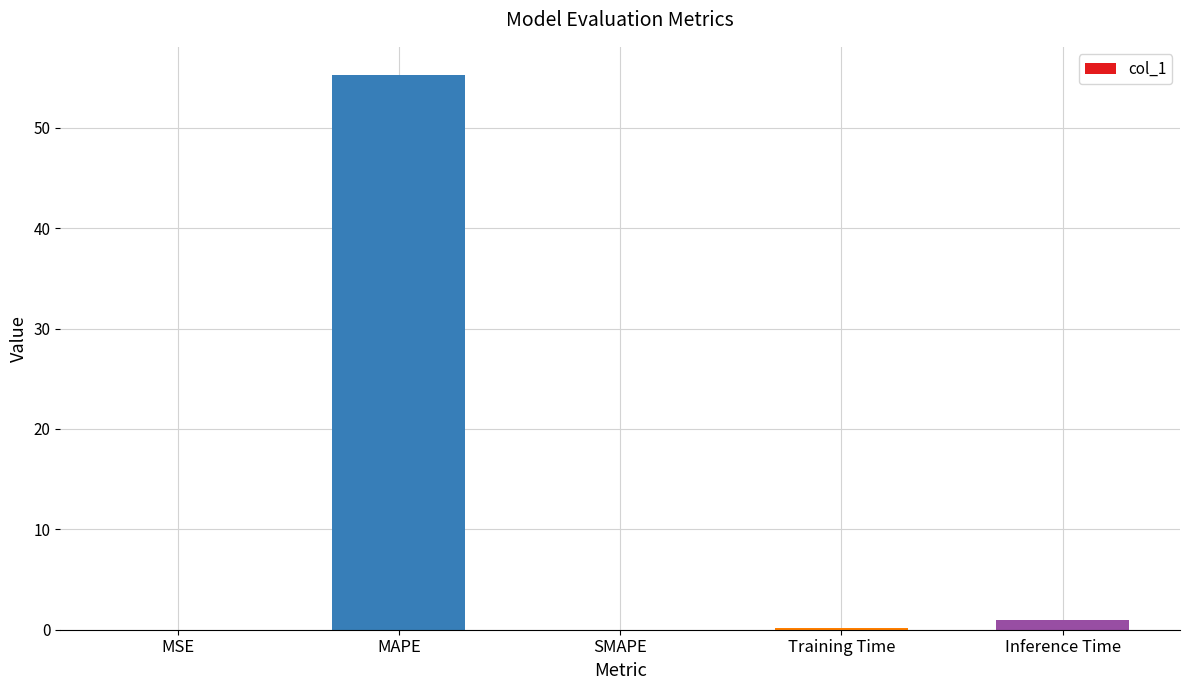

The chart shows a value of 86.2 at MAPE. True or false?

False